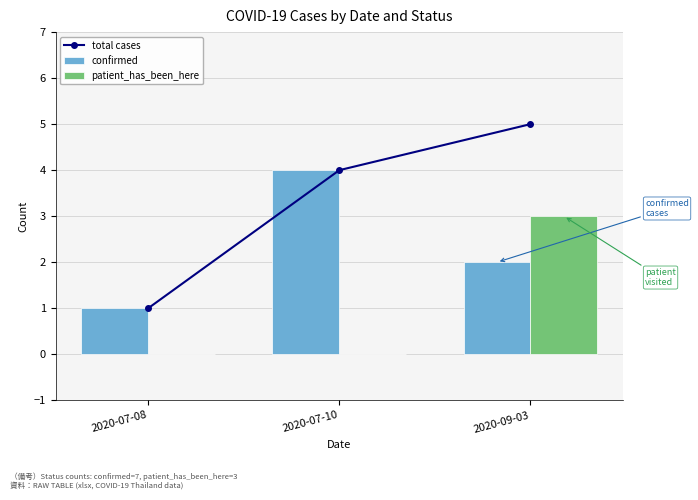

At which label is confirmed closest to 2?

2020-09-03